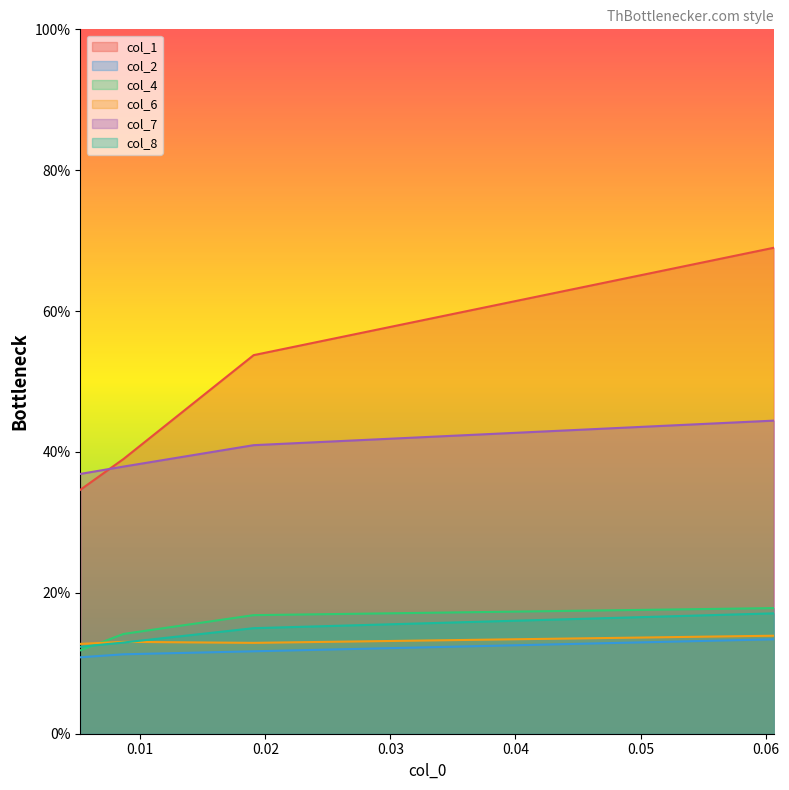

Reading left to right, transcribe all the data shown in this chart.

col_1: 0.005199307=0.3	0.008665511=0.4	0.019064125=0.5	0.060658579=0.7
col_2: 0.005199307=0.1	0.008665511=0.1	0.019064125=0.1	0.060658579=0.1
col_4: 0.005199307=0.1	0.008665511=0.1	0.019064125=0.2	0.060658579=0.2
col_6: 0.005199307=0.1	0.008665511=0.1	0.019064125=0.1	0.060658579=0.1
col_7: 0.005199307=0.4	0.008665511=0.4	0.019064125=0.4	0.060658579=0.4
col_8: 0.005199307=0.1	0.008665511=0.1	0.019064125=0.1	0.060658579=0.2